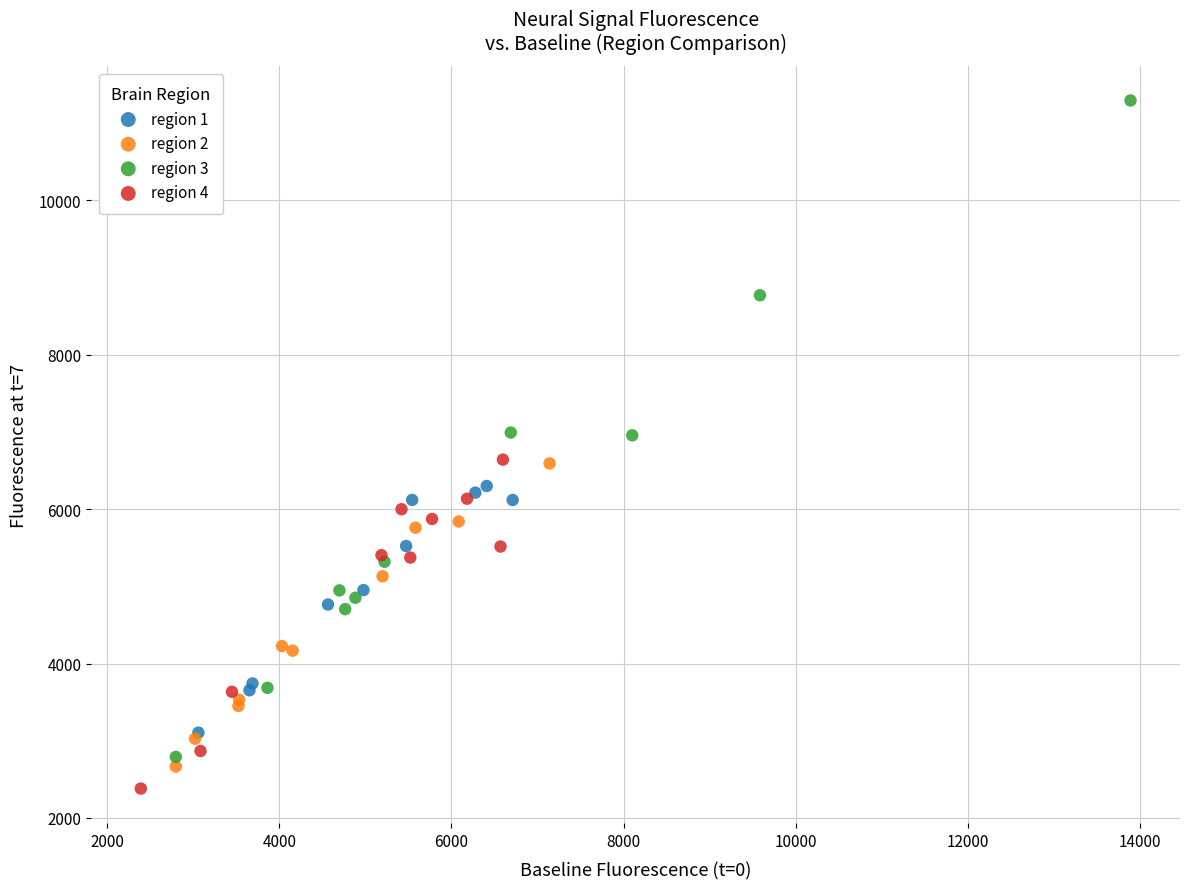

Which series has the widest spread of Y values?

region 3